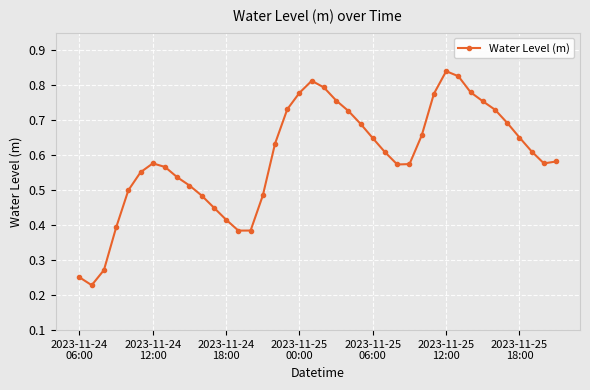

How many values are between 0 and 1?

40